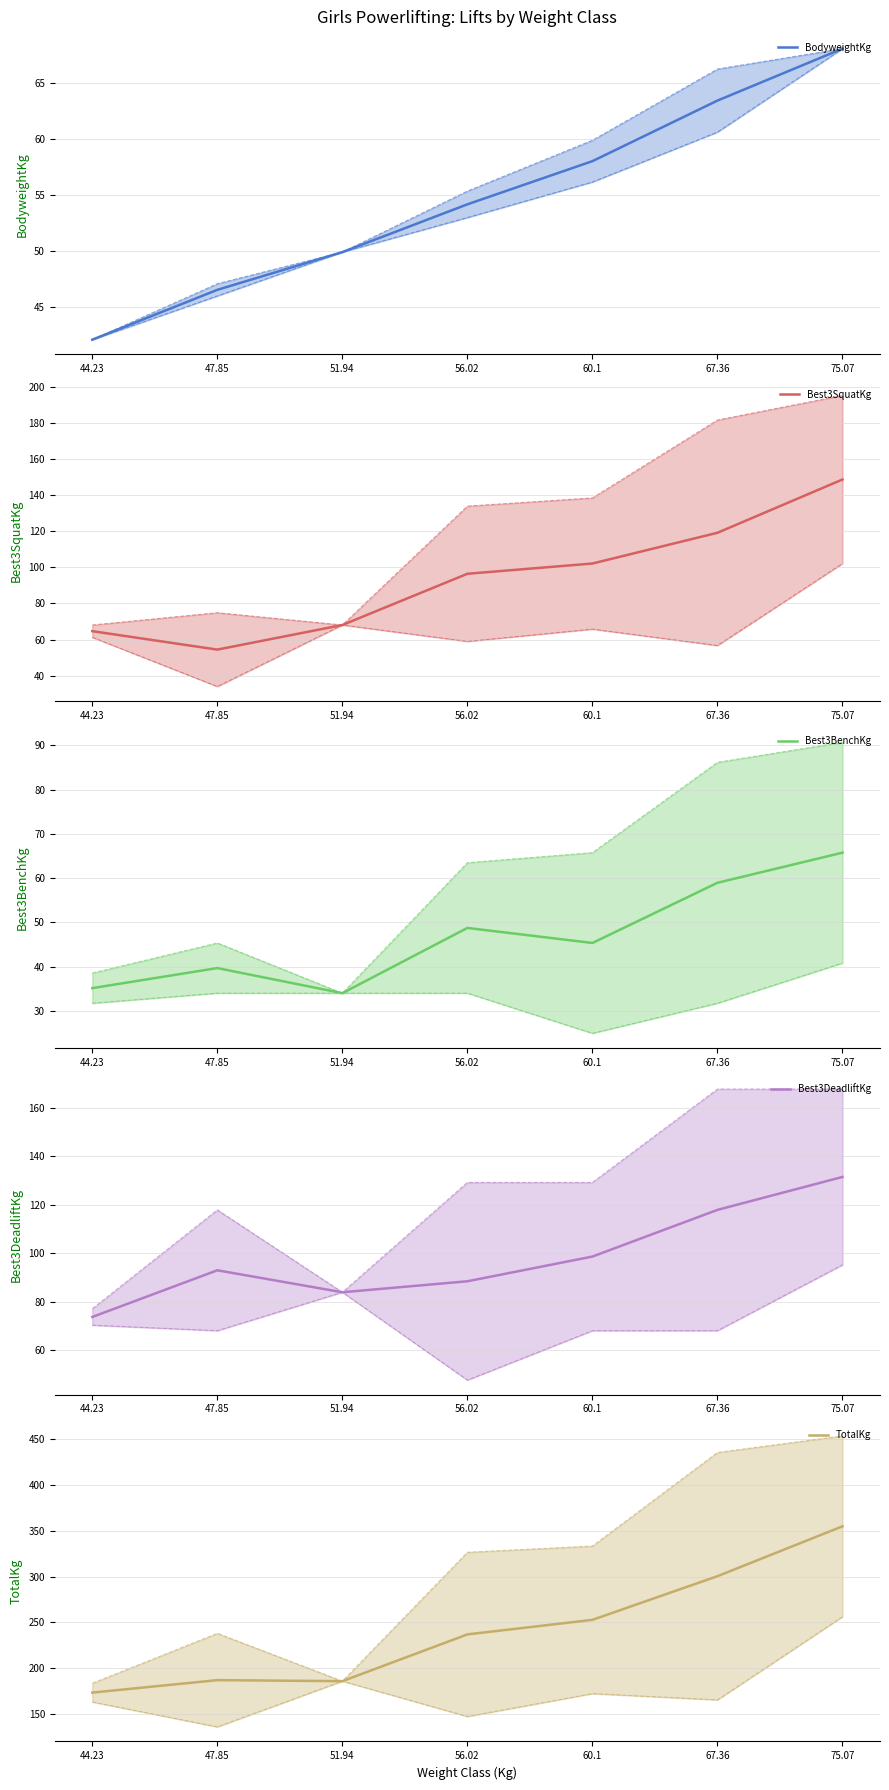

What is the total value across all series at 51.94?

421.8